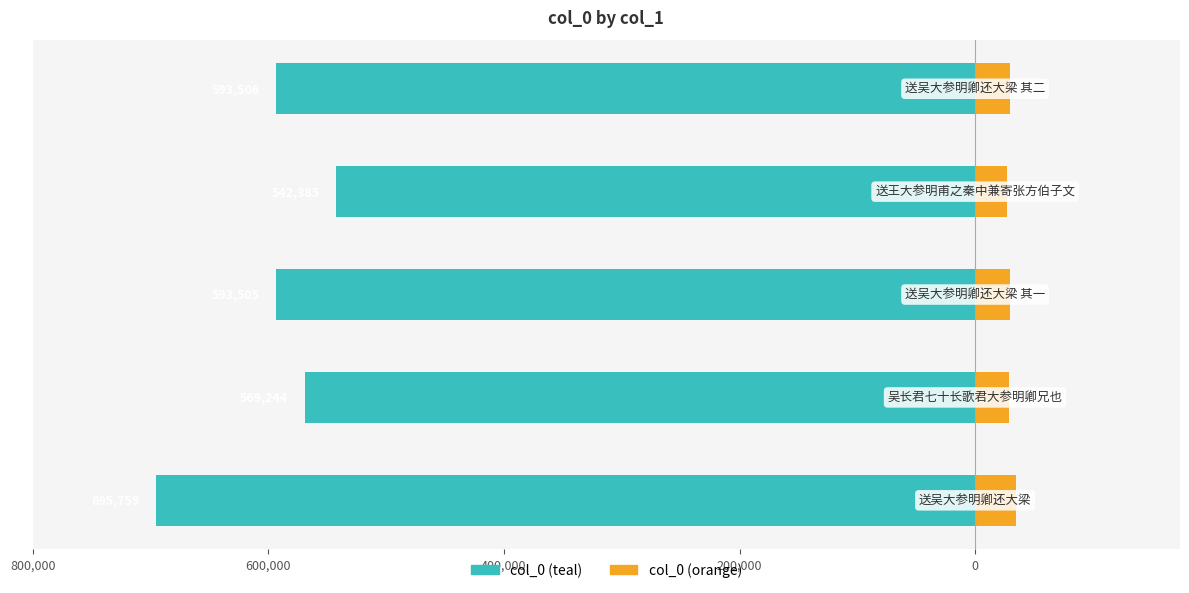

Are the bars horizontal?

Yes